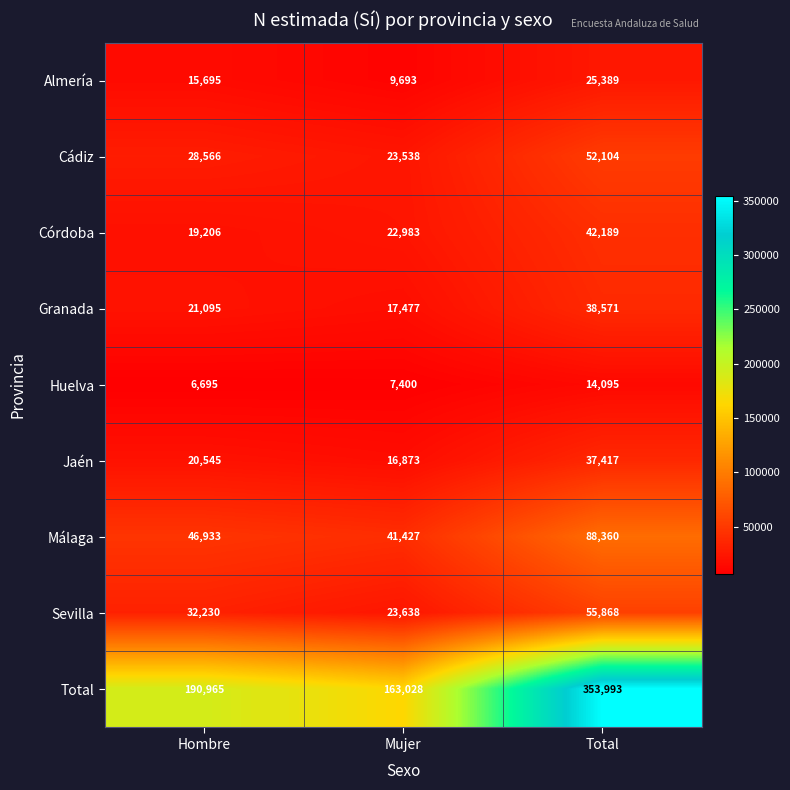

What is the highest value of the Sevilla series?

55868